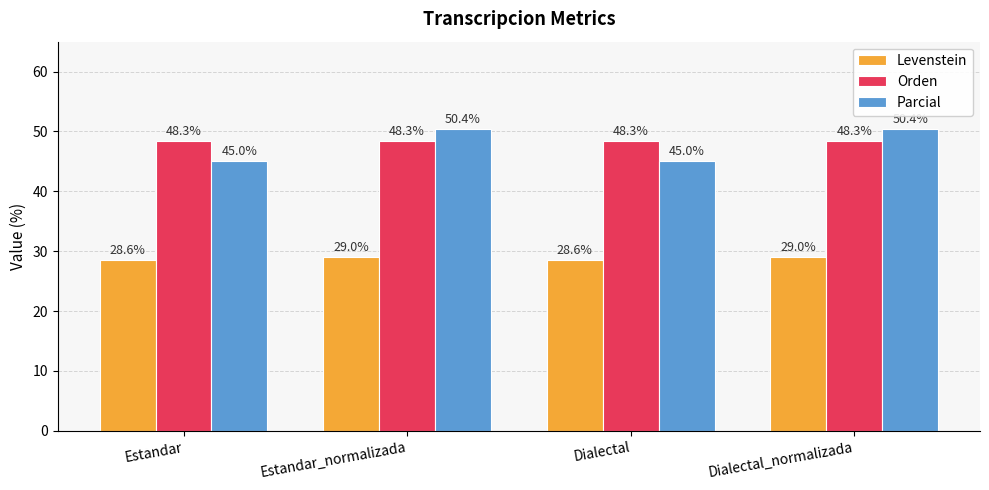

Is it true that Levenstein equals 41.1 at Estandar_normalizada?

False